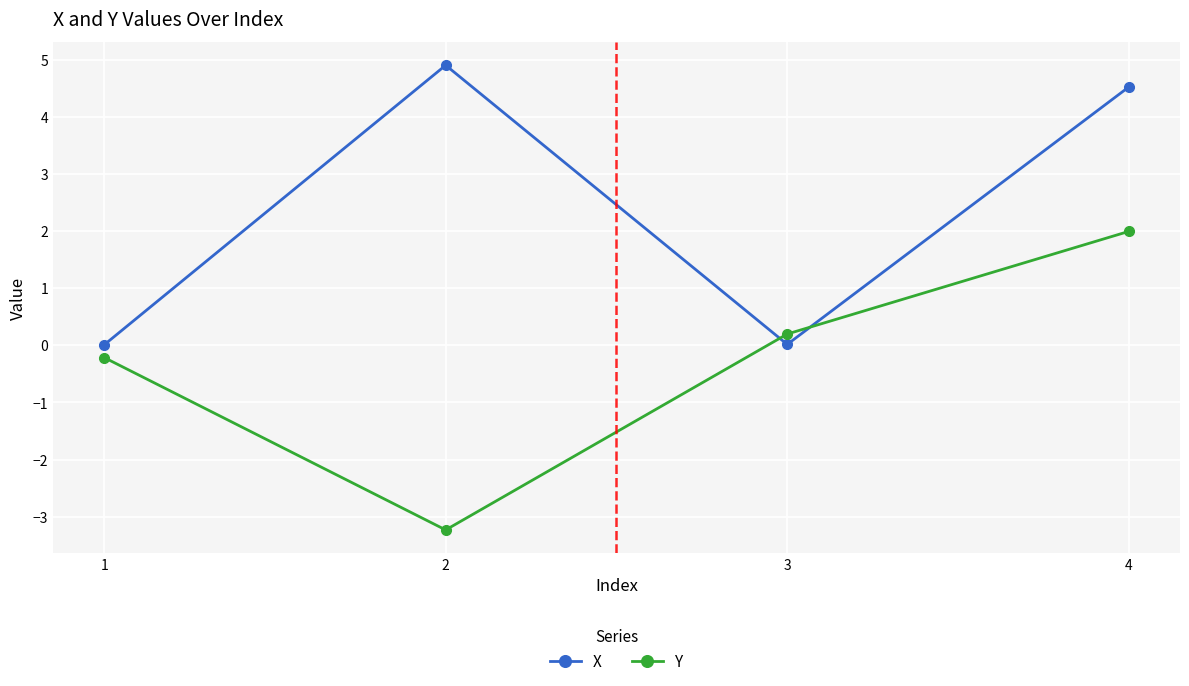

Between 3 and 4, which series saw the biggest shift?

X